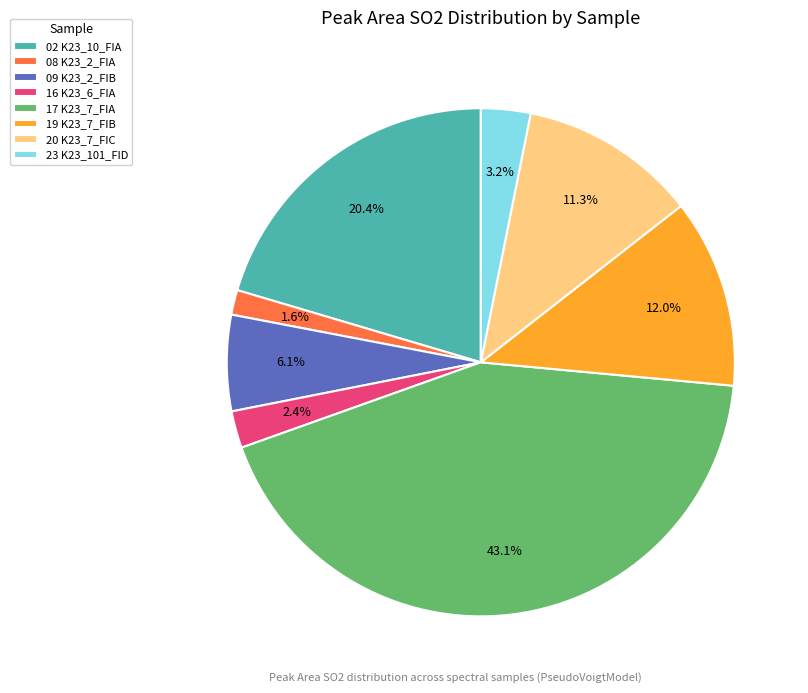

Does 08 K23_2_FIA account for over 50% of the chart?

No